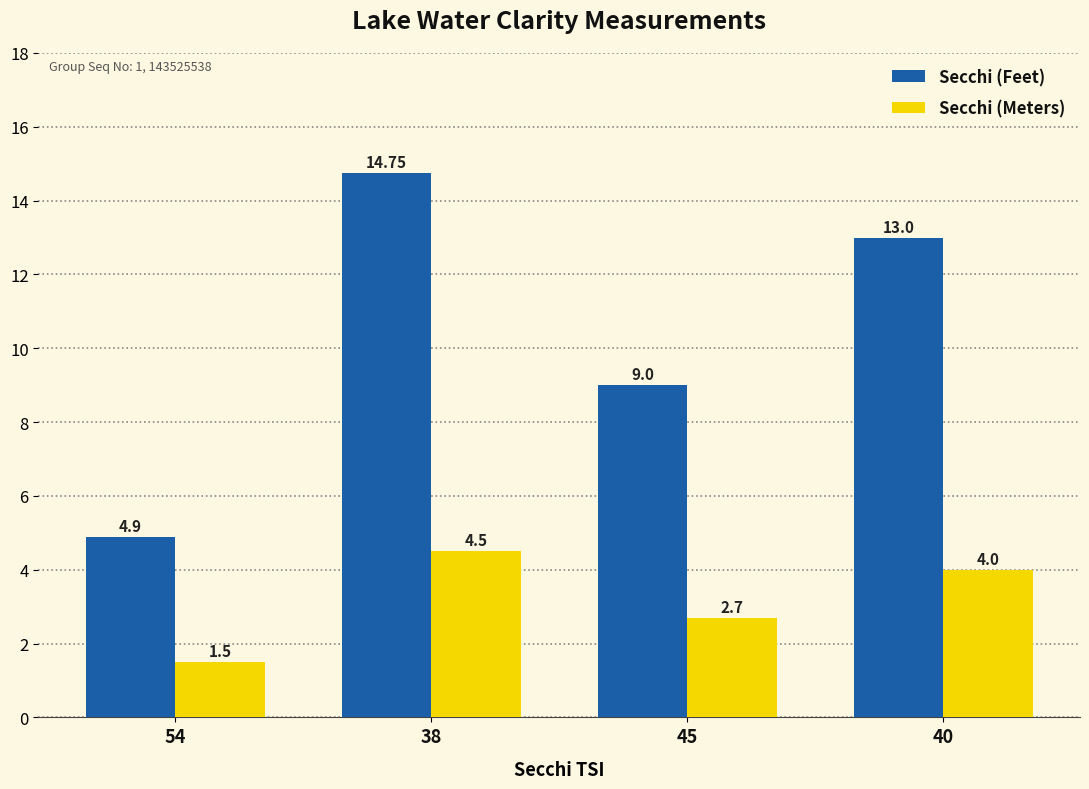

How many Secchi (Meters) values are between 2 and 4?

2